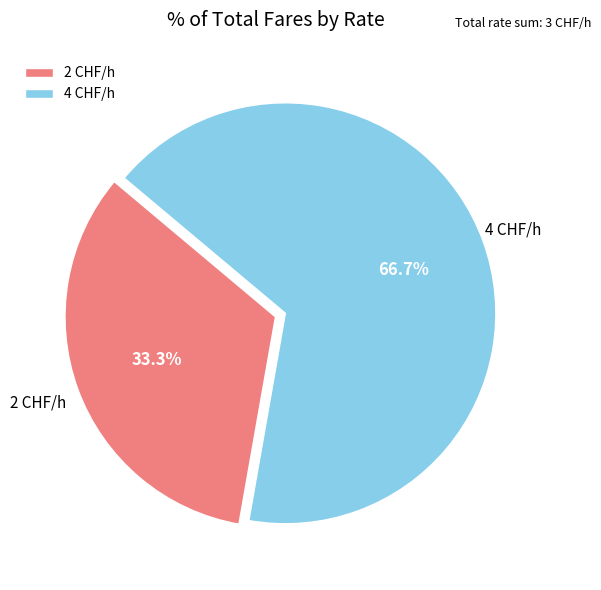

Combined, what portion of the pie is 4 CHF/h and 2 CHF/h?

100.0%